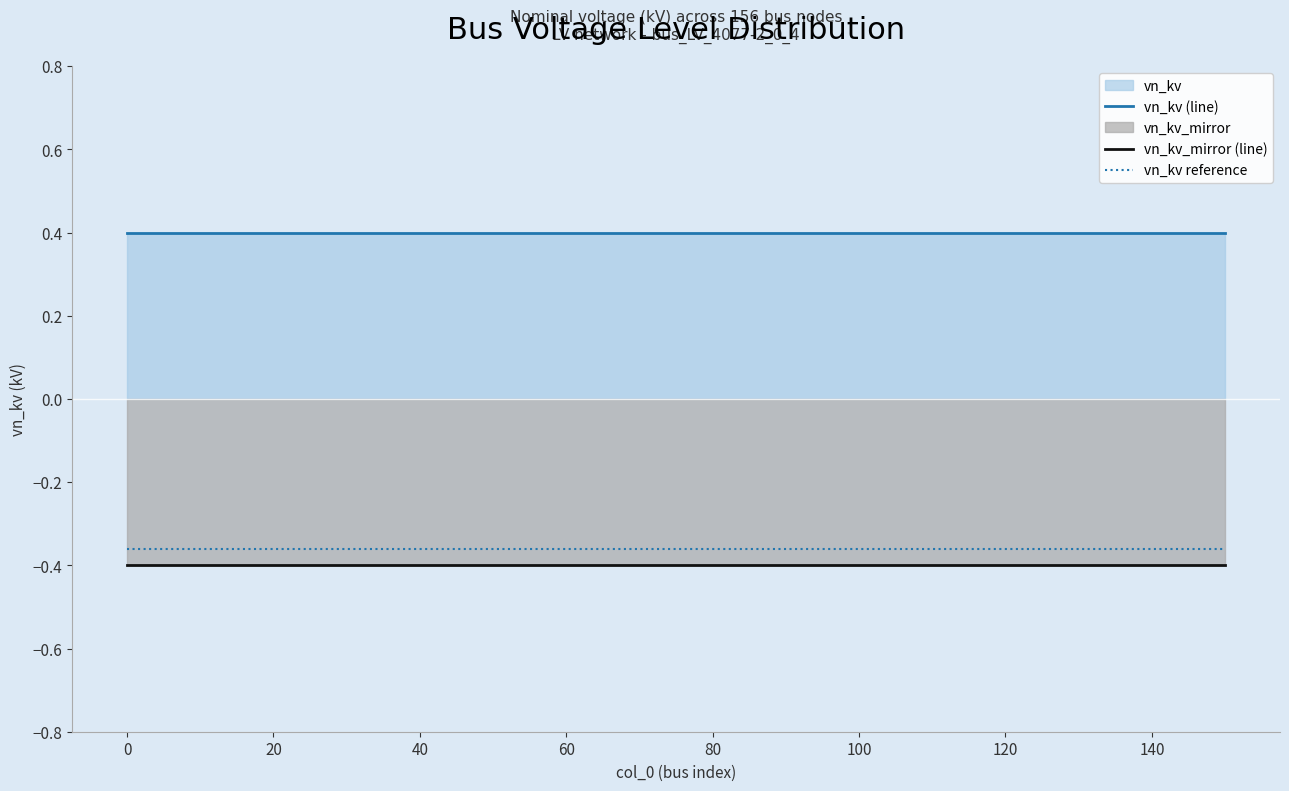

Is it true that vn_kv_mirror (line) equals -0.6 at 60?

False